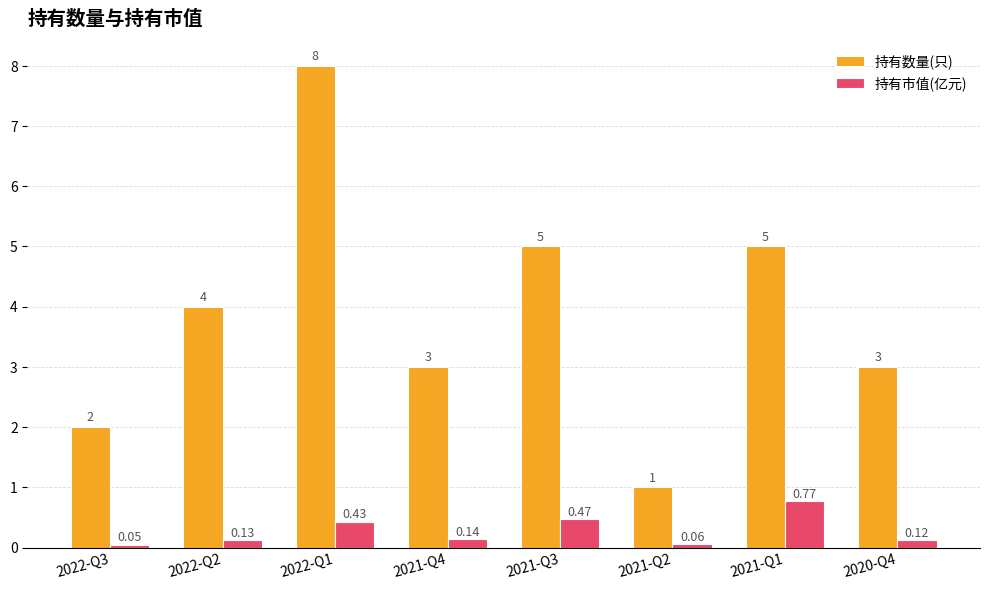

What is the average value of the 持有数量(只) series?

3.9